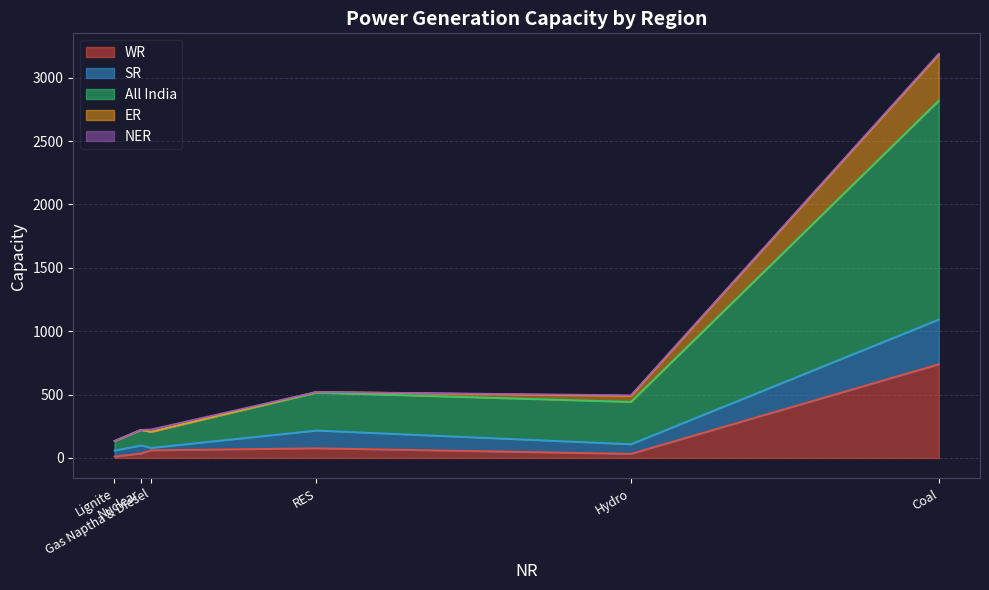

Which has a higher value, Hydro or Nuclear?

Nuclear